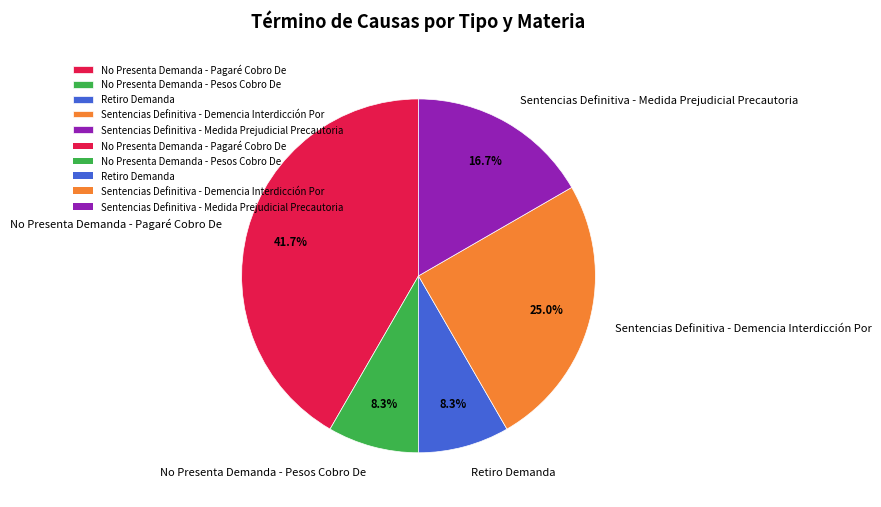

To the nearest percent, what is the combined percentage of Sentencias Definitiva - Medida Prejudicial Precautoria and No Presenta Demanda - Pesos Cobro De?

25%